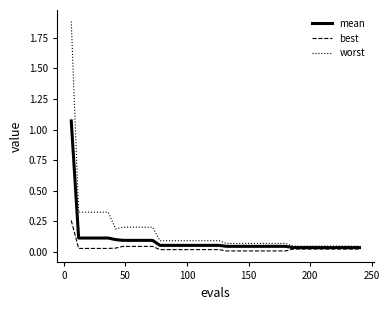

At how many categories does at least one series exceed 1?

1